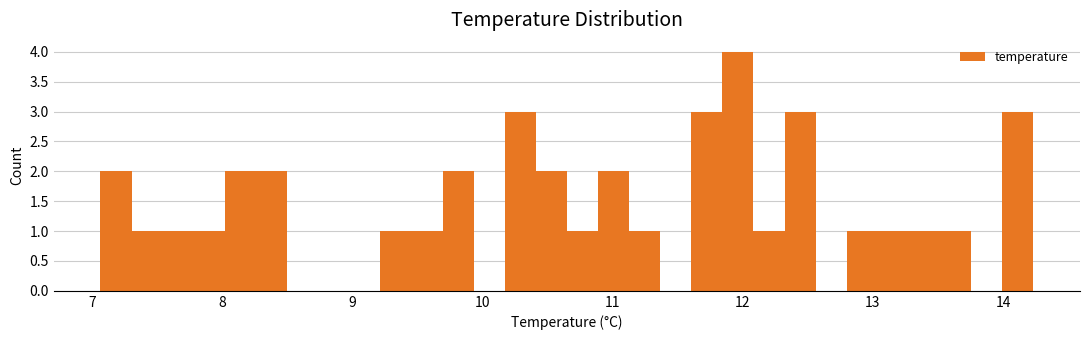

Around what value on the x-axis is the tallest bar? Give the approximate position of its centre, as read against the axis.

12.0